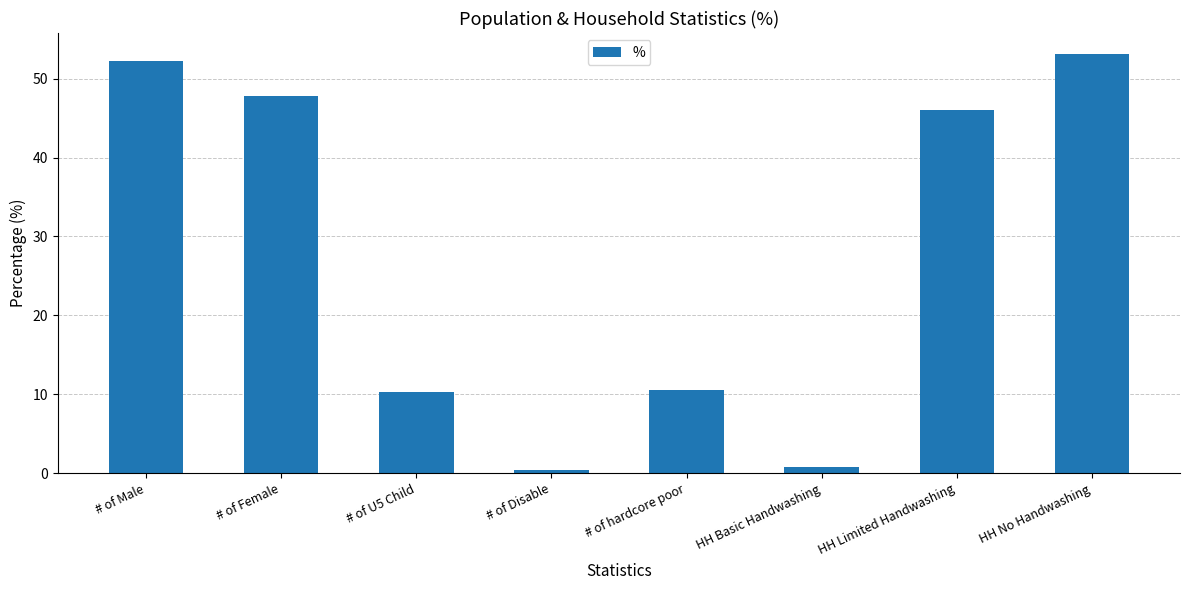

What is the difference between the maximum and minimum values?

52.7